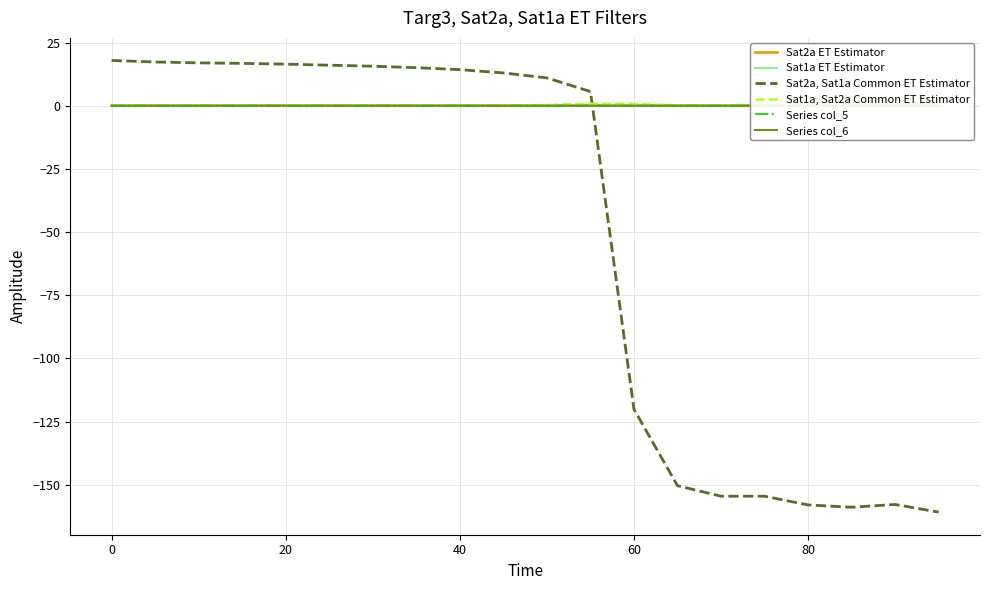

What is the sum of all Sat2a, Sat1a Common ET Estimator values?

-1039.0